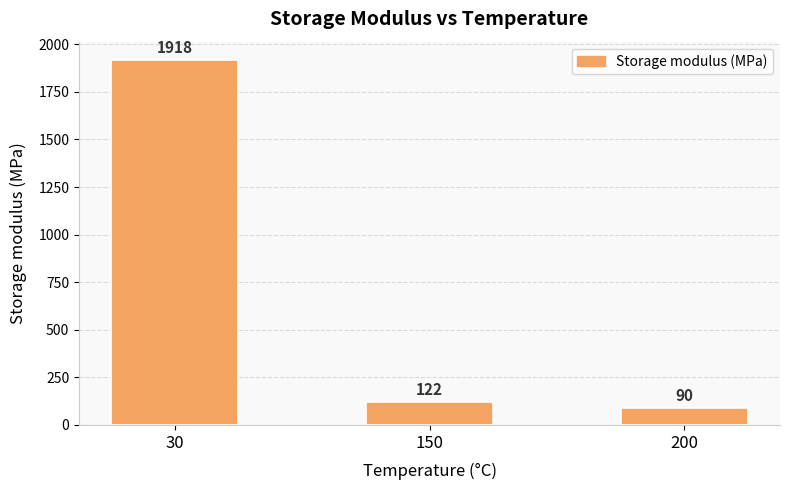

Rank the categories by value from lowest to highest.

200, 150, 30